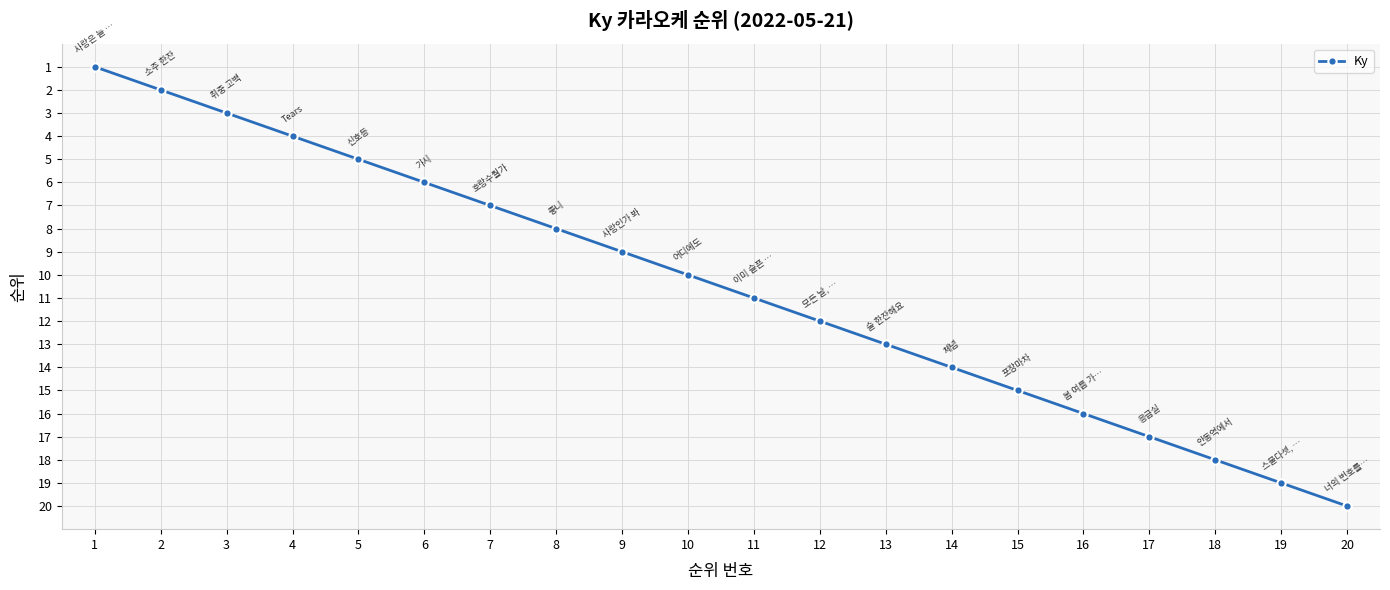

True or false: the data has more than 1 interior local peaks.

False